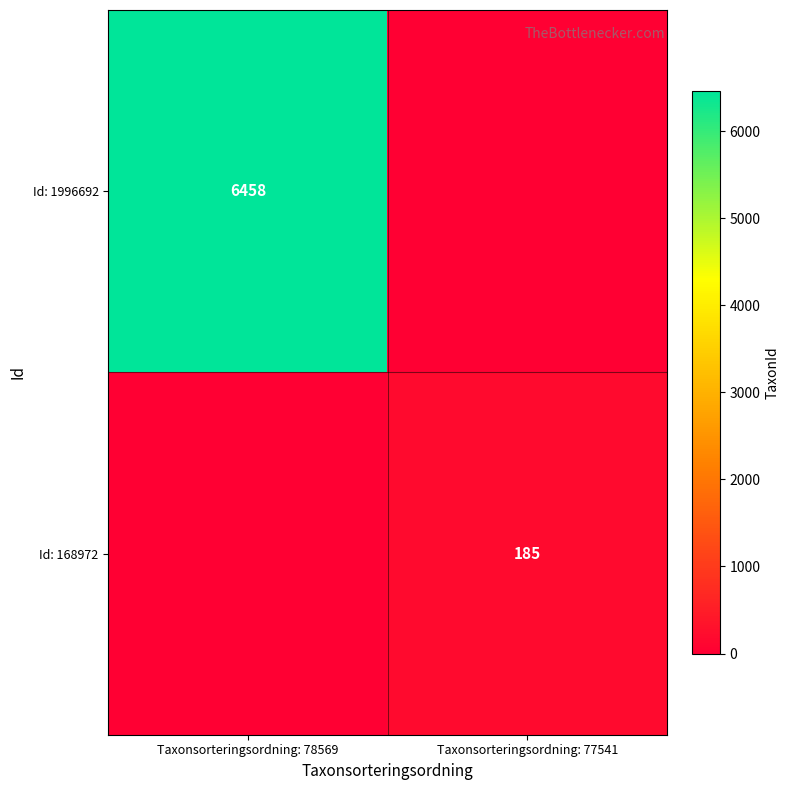

True or false: Id: 168972 has a value of 93 at Taxonsorteringsordning: 77541.

False